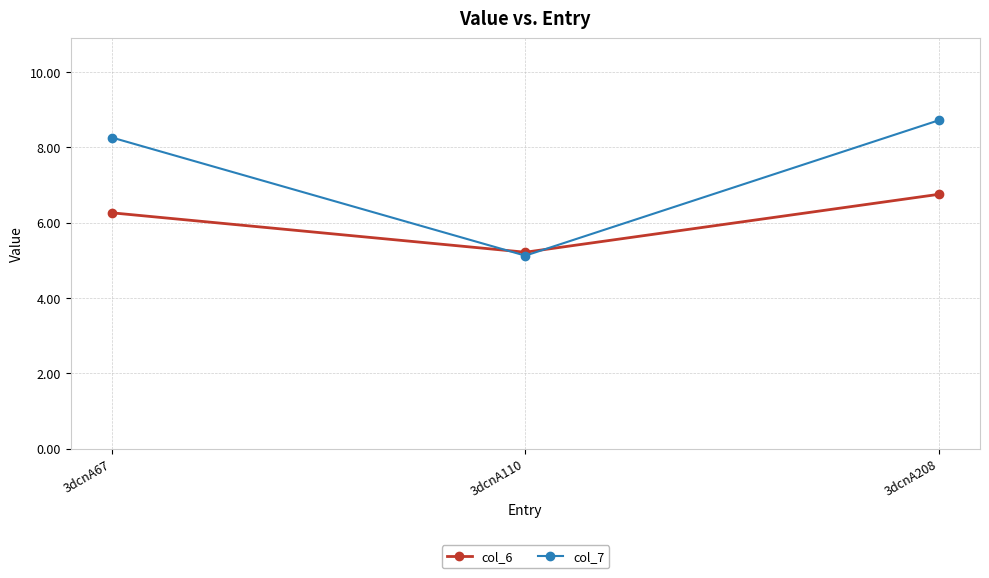

Reading left to right, what are all the values shown in this chart?

col_6: 6.3	5.2	6.8
col_7: 8.3	5.1	8.7